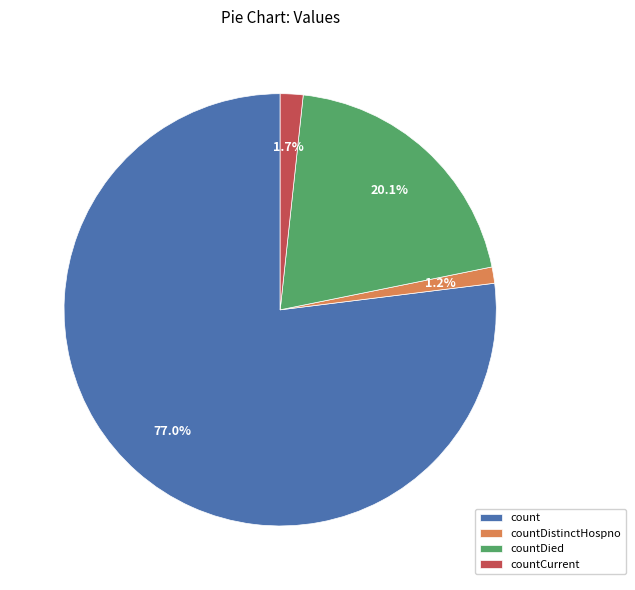

What percentage is the countDied slice, to the nearest percent?

20%